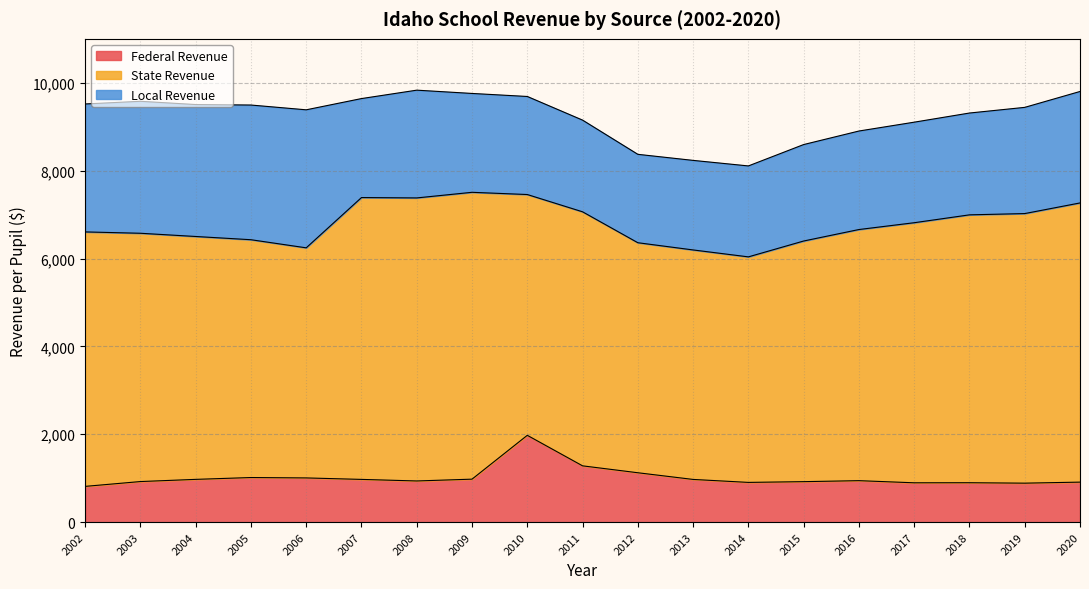

Count the number of data series in this chart.

3